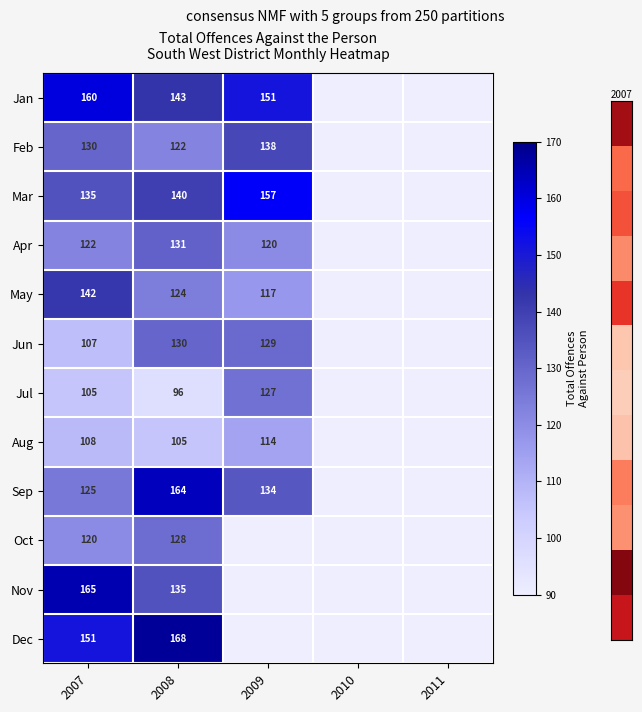

At which category is the sum across all series the highest?

2008